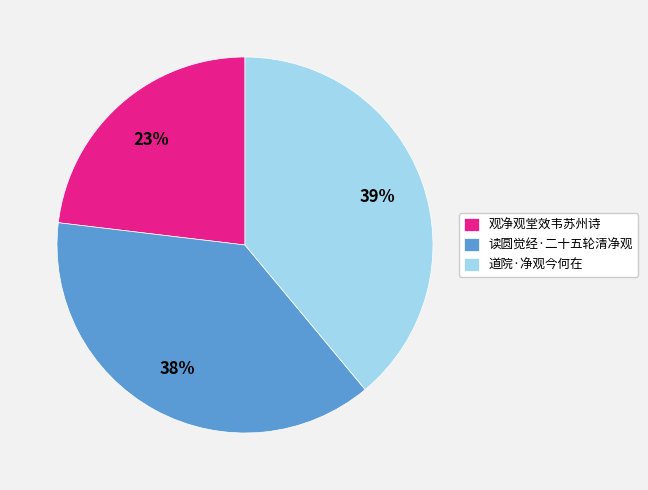

Is the sum of 道院·净观今何在 and 读圆觉经·二十五轮清净观 greater than half?

Yes